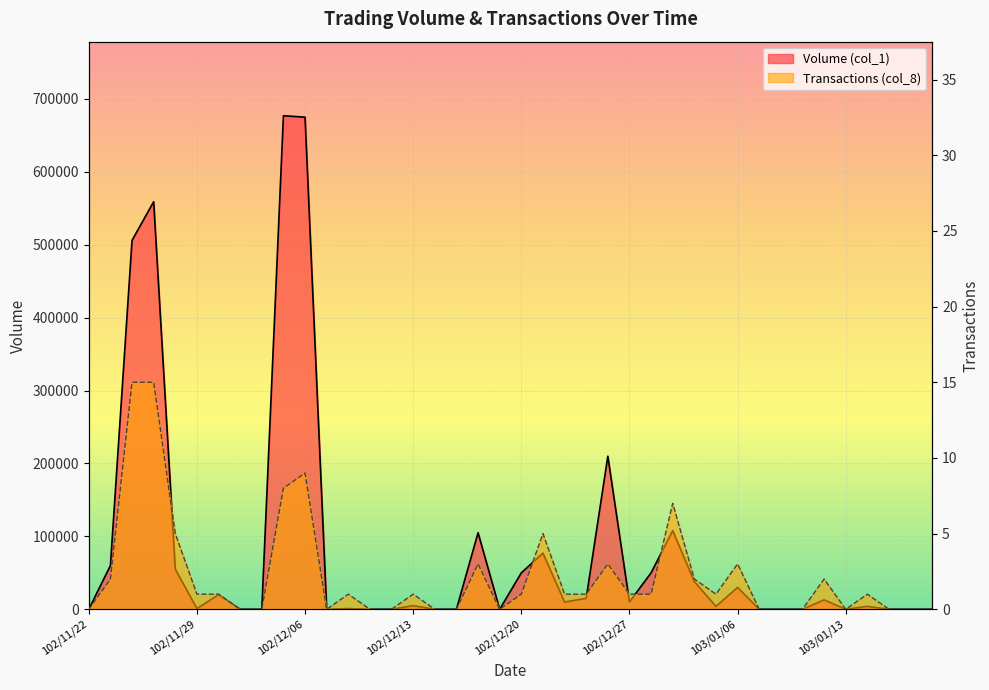

Is the value of Volume (col_1) at 102/12/09 greater than the value of Transactions (col_8) at 102/11/22?

No